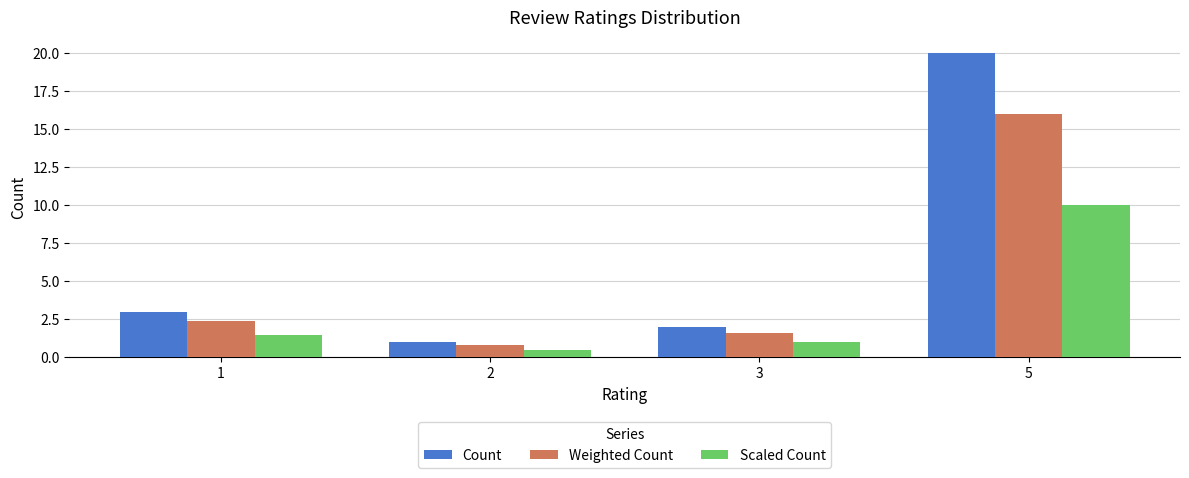

Which series has the largest range (max minus min)?

Count